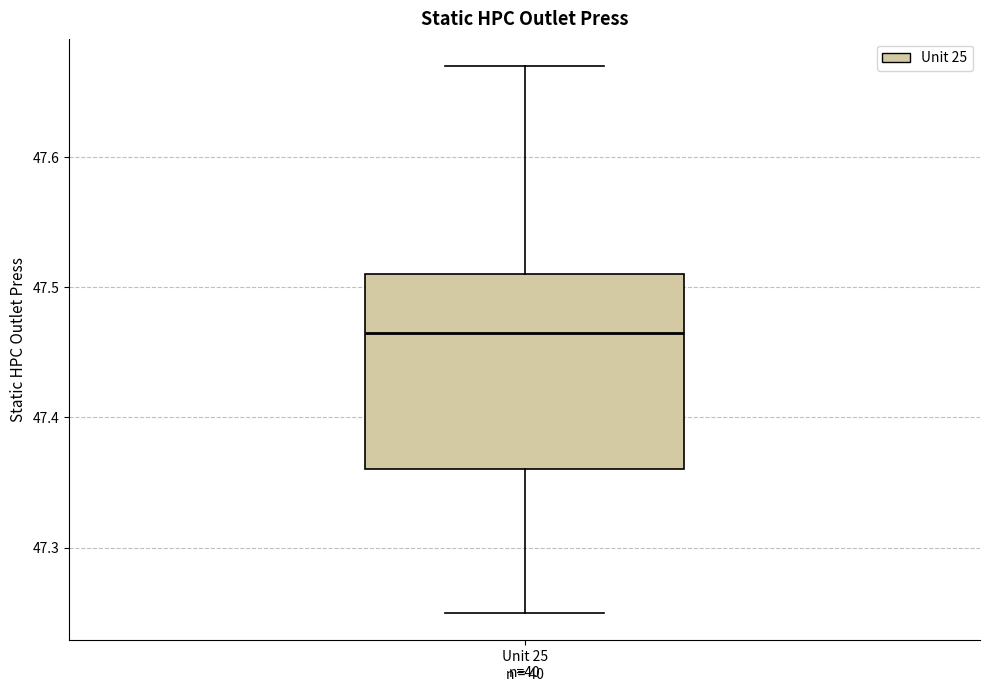

Transcribe this box plot: give where the median line is, the range the box spans, and where the two whiskers end, as read against the y-axis. The values are not printed on the chart, so give them approximately, as read against the axis.

median 47.47, box 47.36 to 47.51, whiskers 47.25 to 47.67